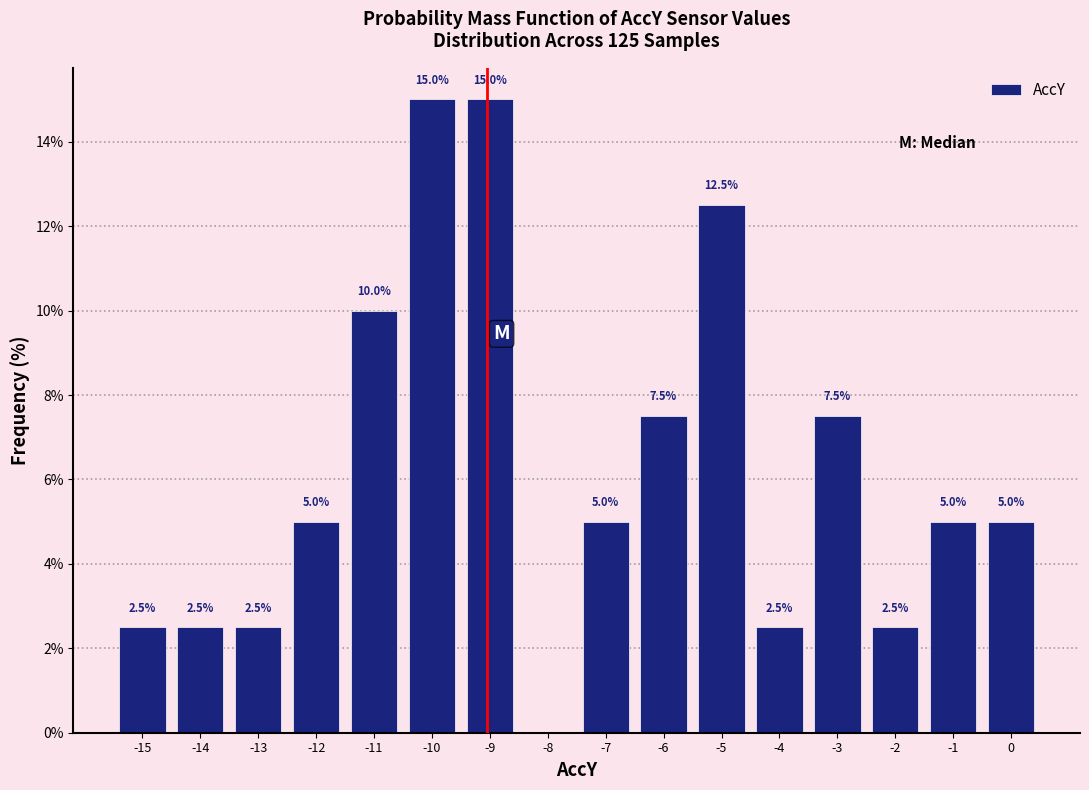

Reading left to right, what are all the values shown in this chart?

-15=2.5	-14=2.5	-13=2.5	-12=5.0	-11=10.0	-10=15.0	-9=15.0	-8=0.0	-7=5.0	-6=7.5	-5=12.5	-4=2.5	-3=7.5	-2=2.5	-1=5.0	0=5.0